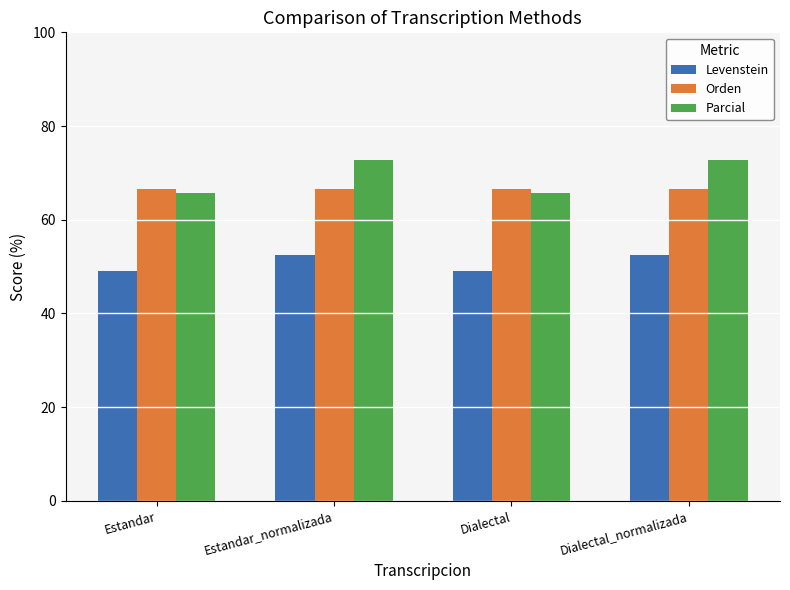

What is the greatest value displayed?

72.7